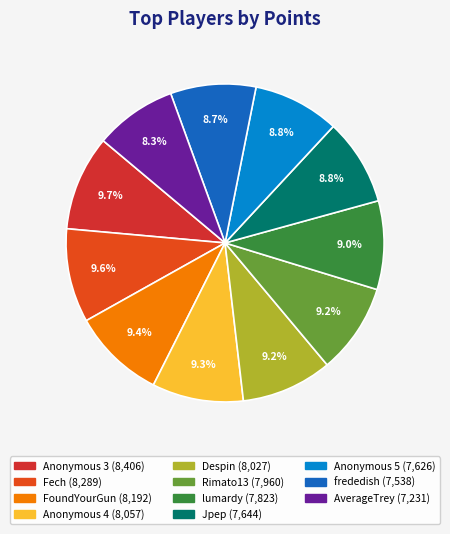

How many segments does this pie chart have?

11